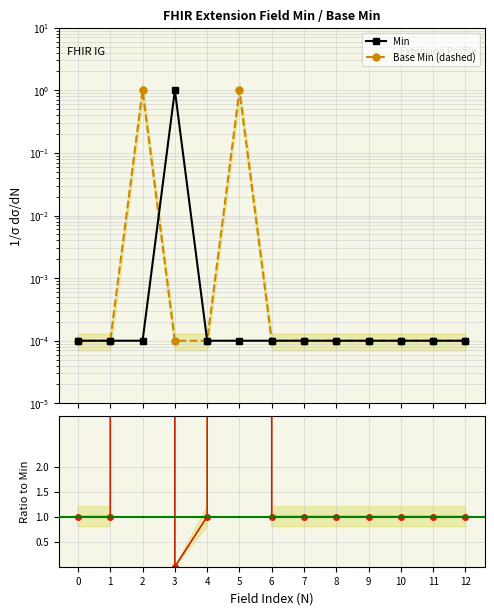

In Base Min / Min, how many points are higher than both neighbors (excluding endpoints)?

2